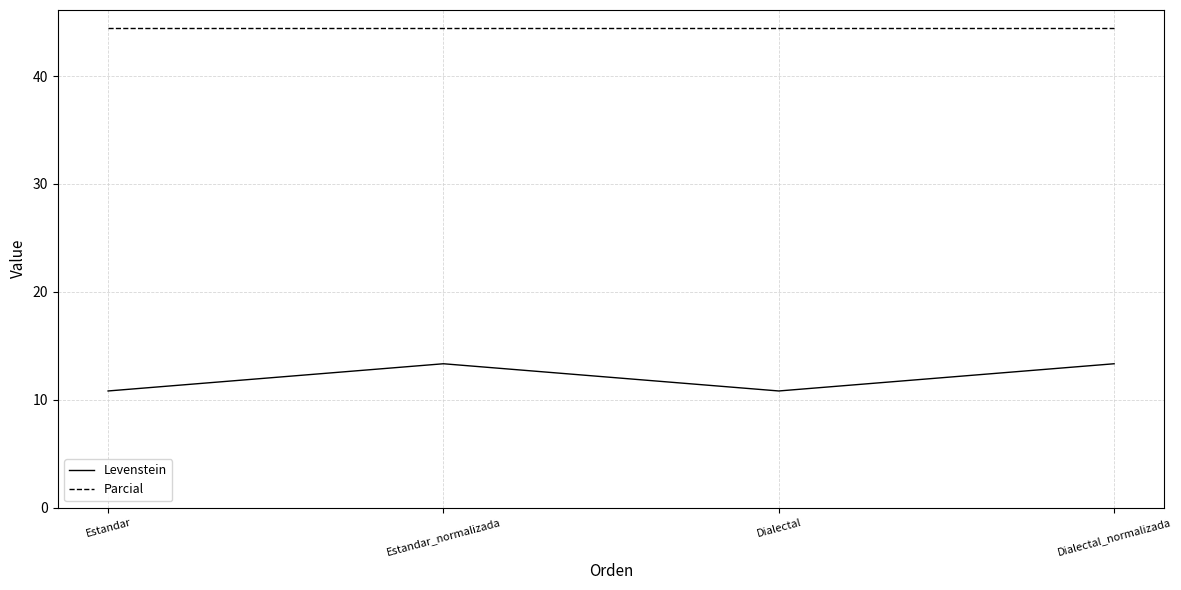

What position from the left is Dialectal?

3